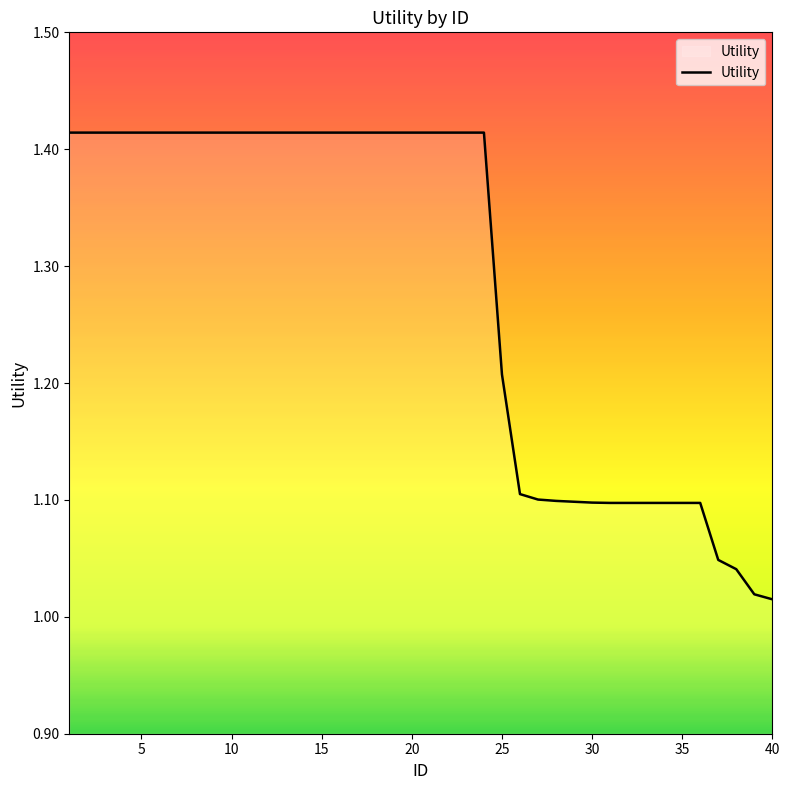

How many lines are shown in the chart?

1